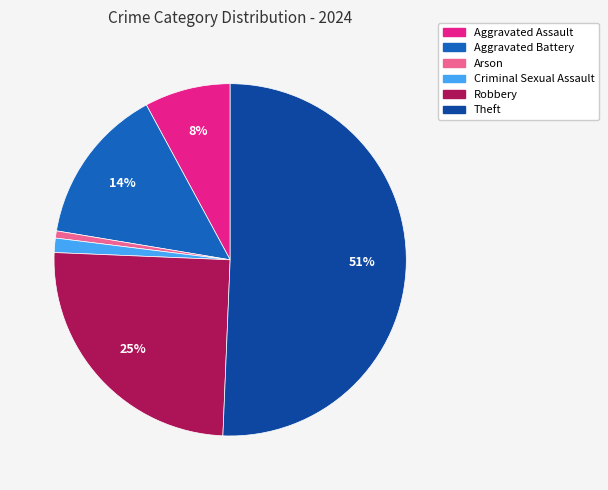

Which slice is the largest?

Theft